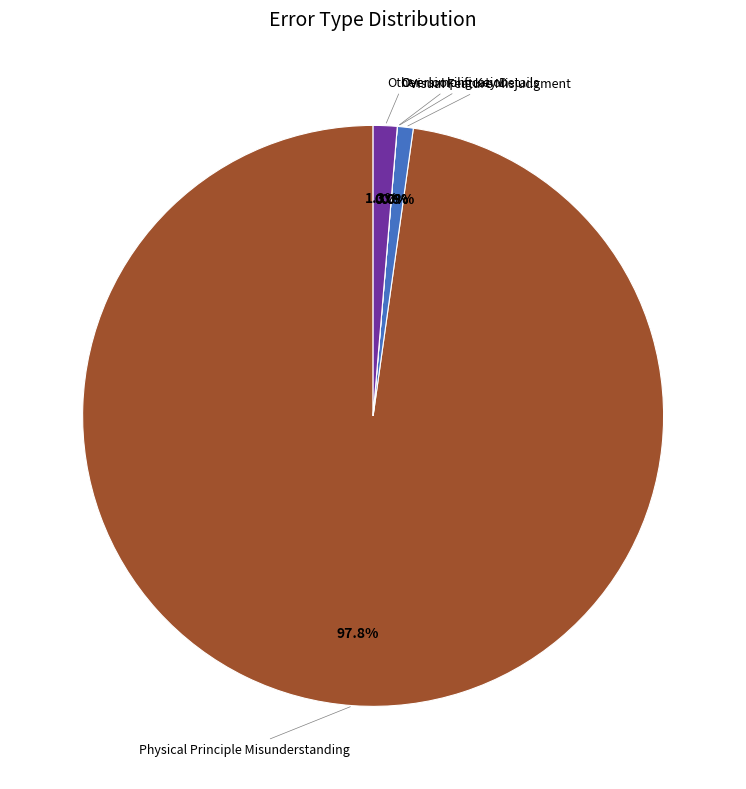

True or false: Overlooking Key Details accounts for 1% of the total.

False